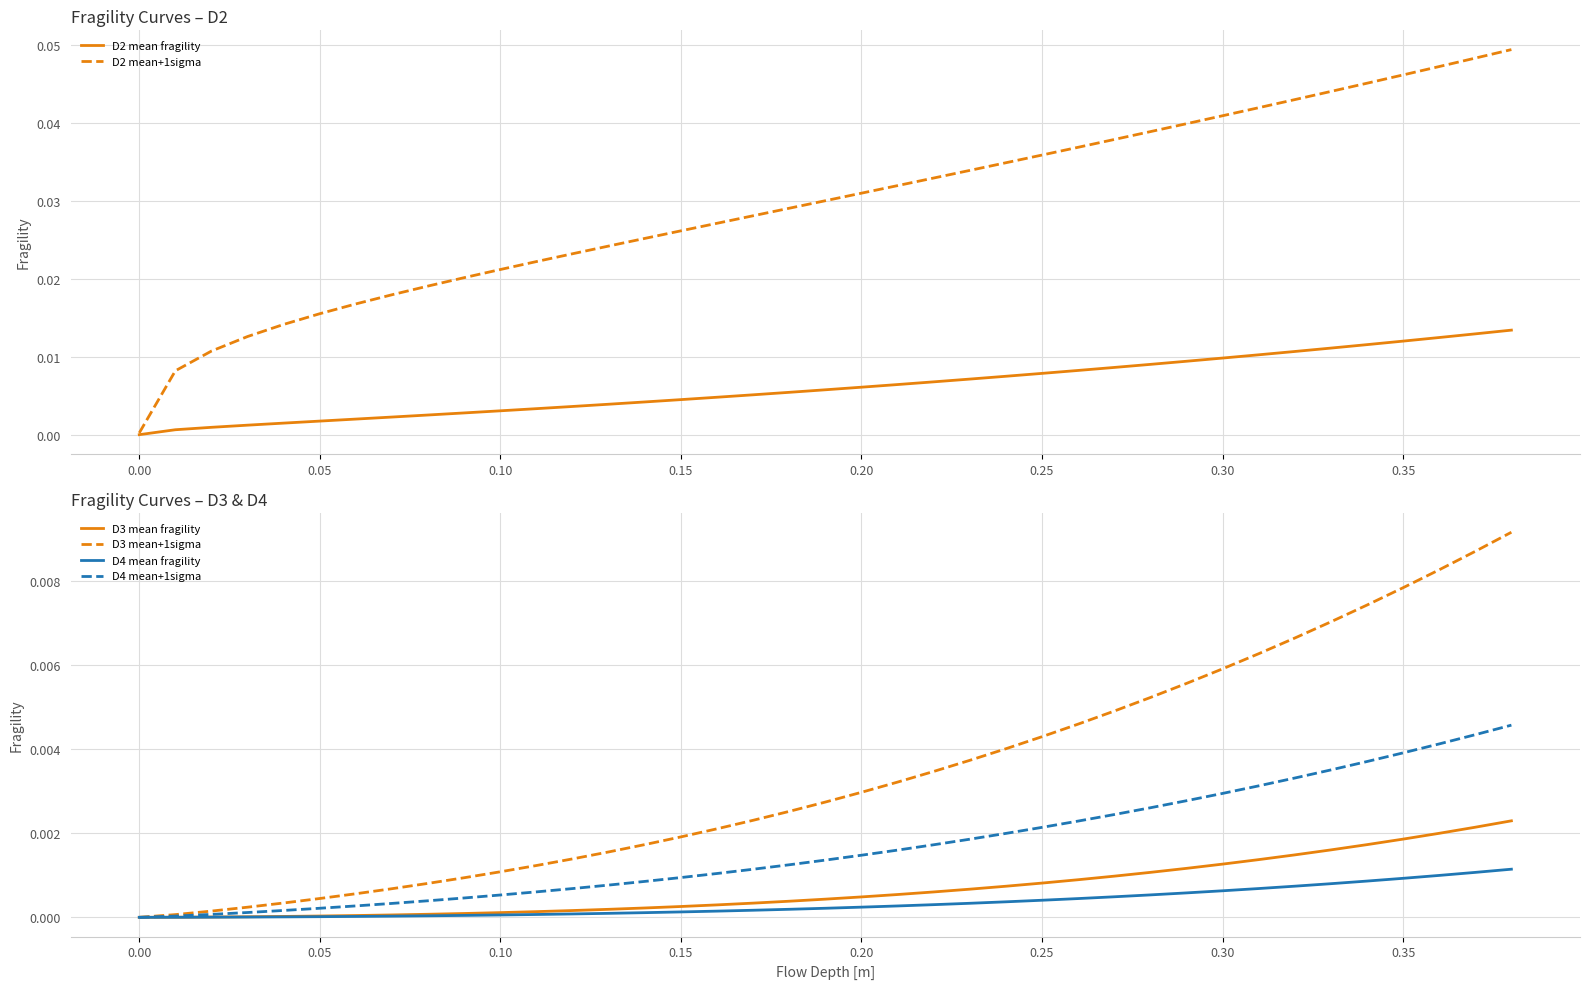

True or false: D4 mean+1sigma and D3 mean+1sigma intersect in this chart.

False